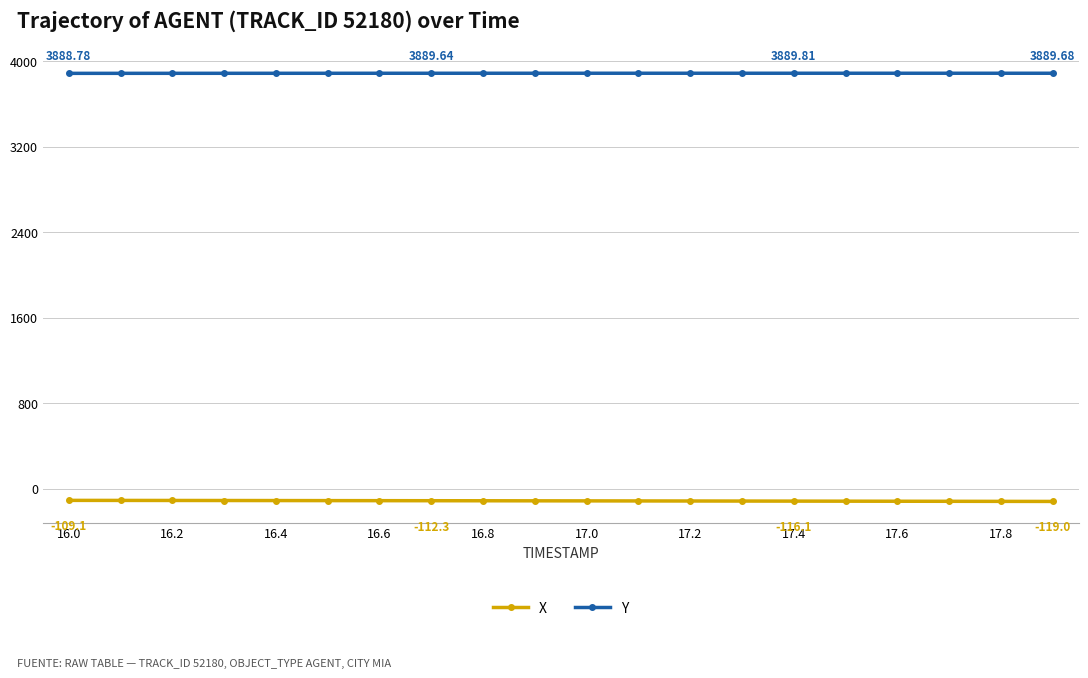

Which series has the largest total across all categories?

Y